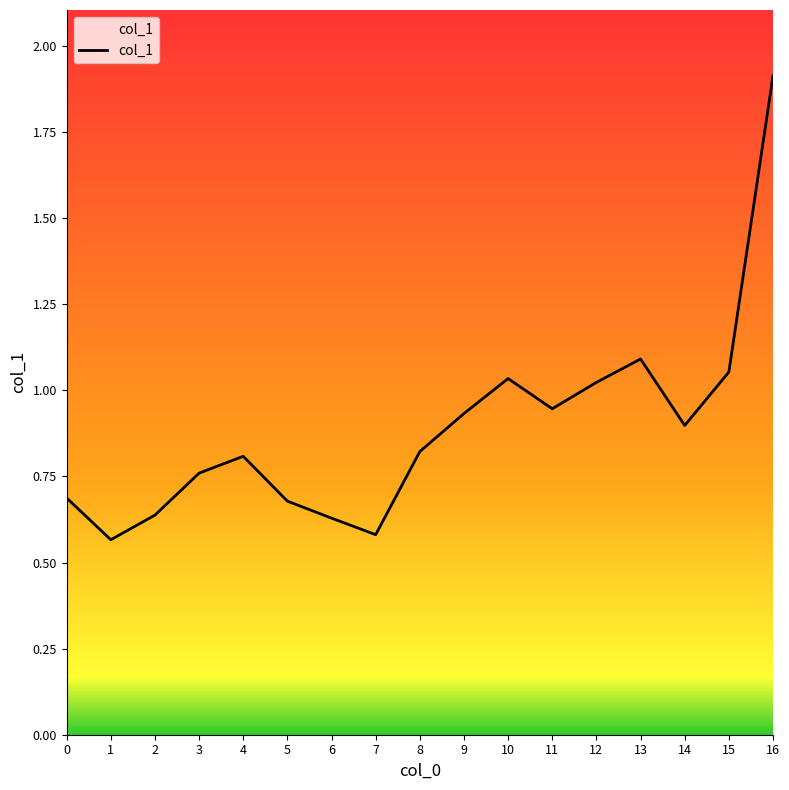

What is the difference between the values at 5 and 11?

0.3